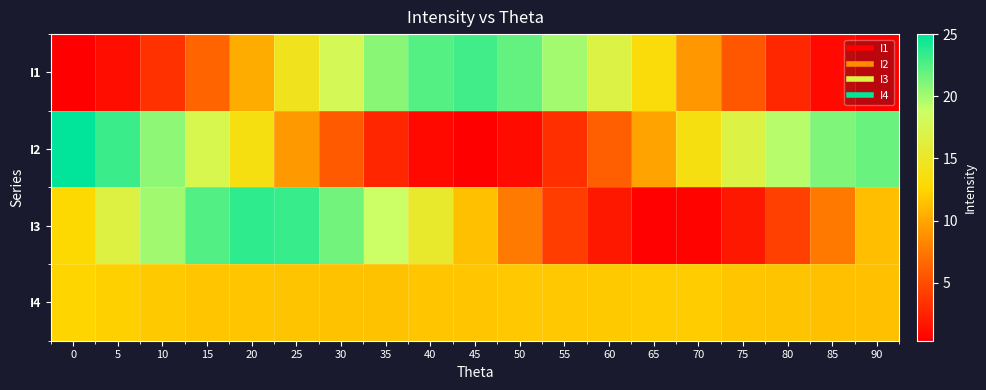

Between 20 and 85, which is larger?

20